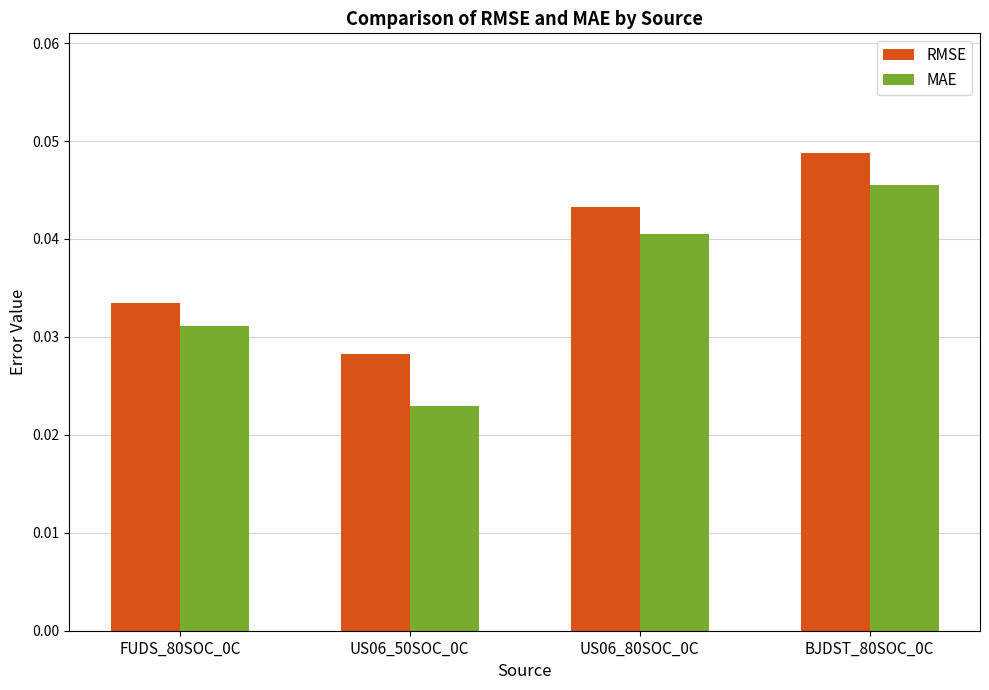

Which series has the widest spread of values?

MAE